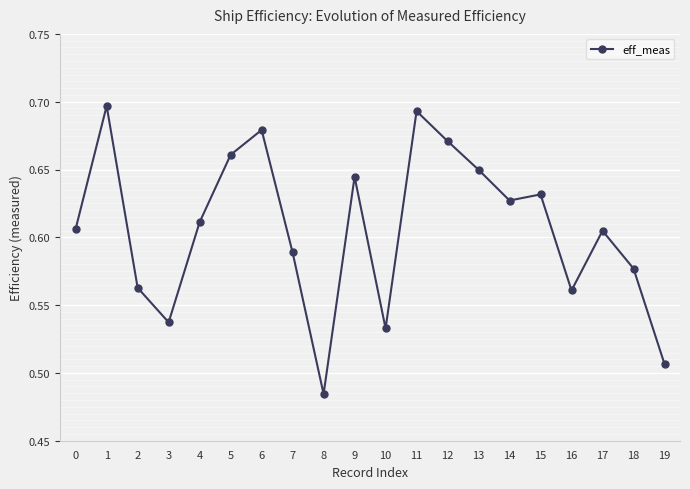

At which category does the data reach its first local peak?

1